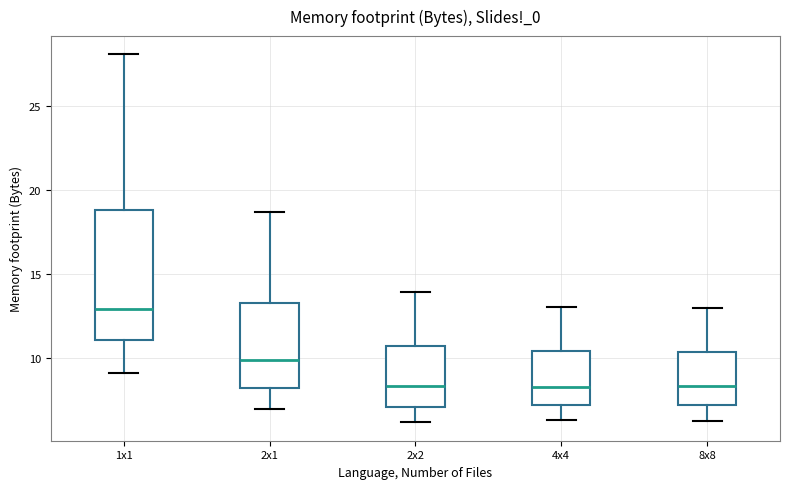

Reading left to right, read every box against the y-axis: the position of its median line, the range the box covers, and the ends of its whiskers. The values are not printed on the chart, so give them approximately, as read against the axis.

1x1: median 13.0, box 11.0 to 19.0, whiskers 9.0 to 28.0
2x1: median 10.0, box 8.5 to 13.5, whiskers 7.0 to 18.5
2x2: median 8.5, box 7.0 to 10.5, whiskers 6.0 to 14.0
4x4: median 8.5, box 7.0 to 10.5, whiskers 6.5 to 13.0
8x8: median 8.5, box 7.0 to 10.5, whiskers 6.5 to 13.0